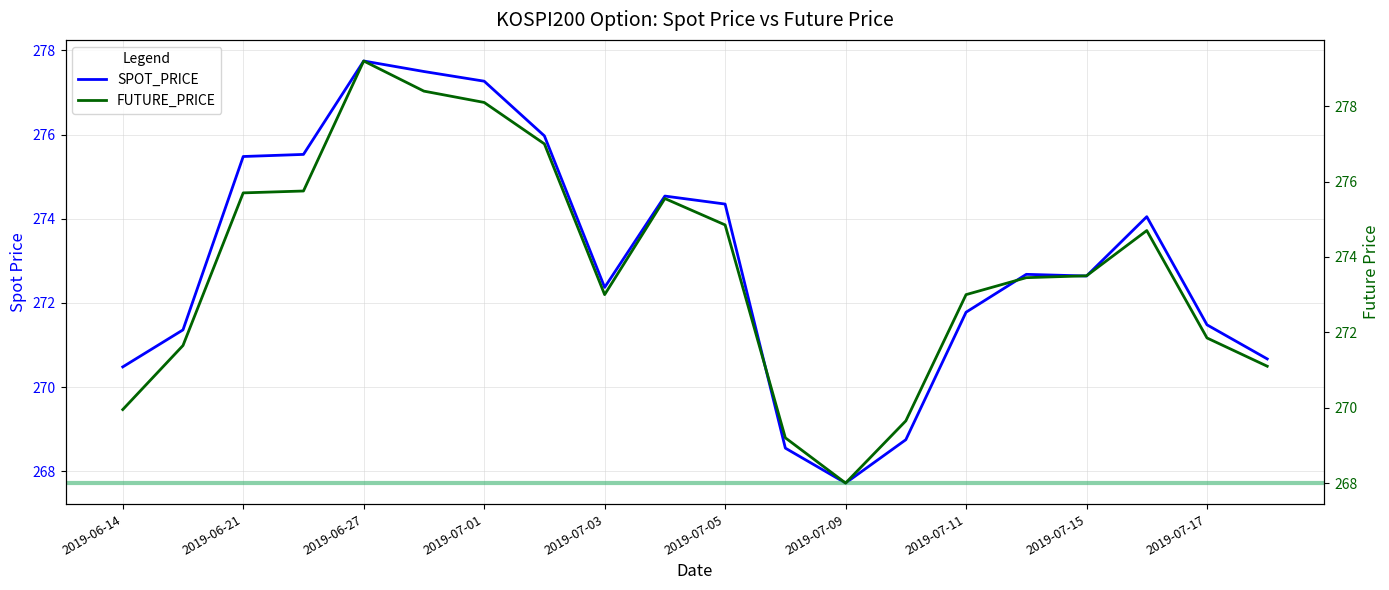

What is the minimum value shown in the chart?

267.7